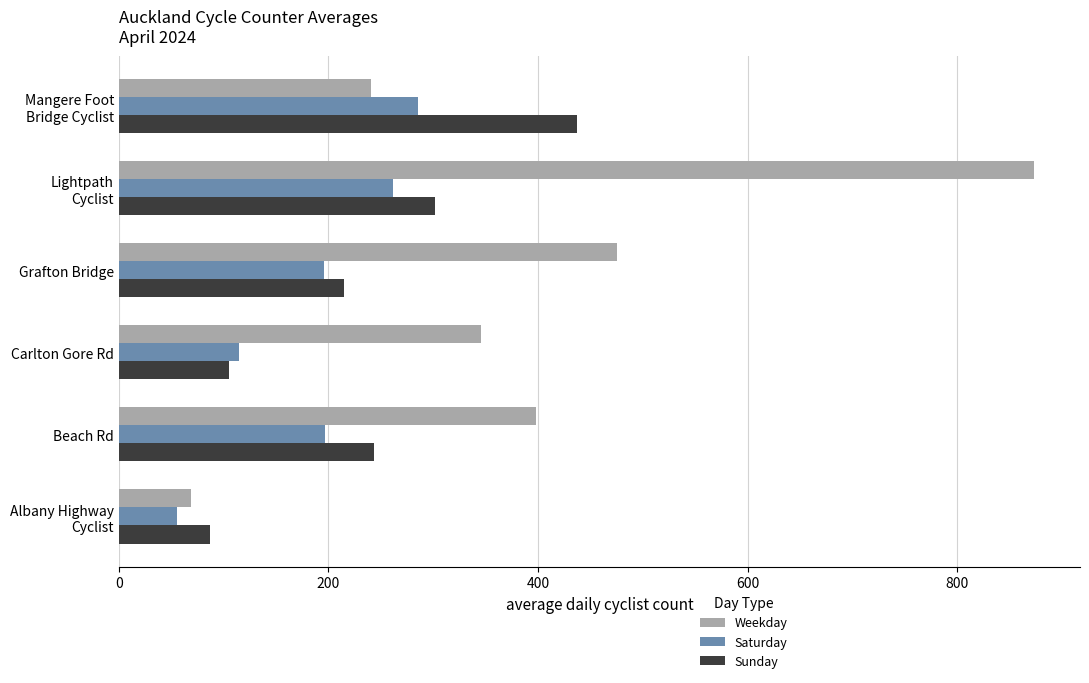

Which series has the widest spread of values?

Weekday